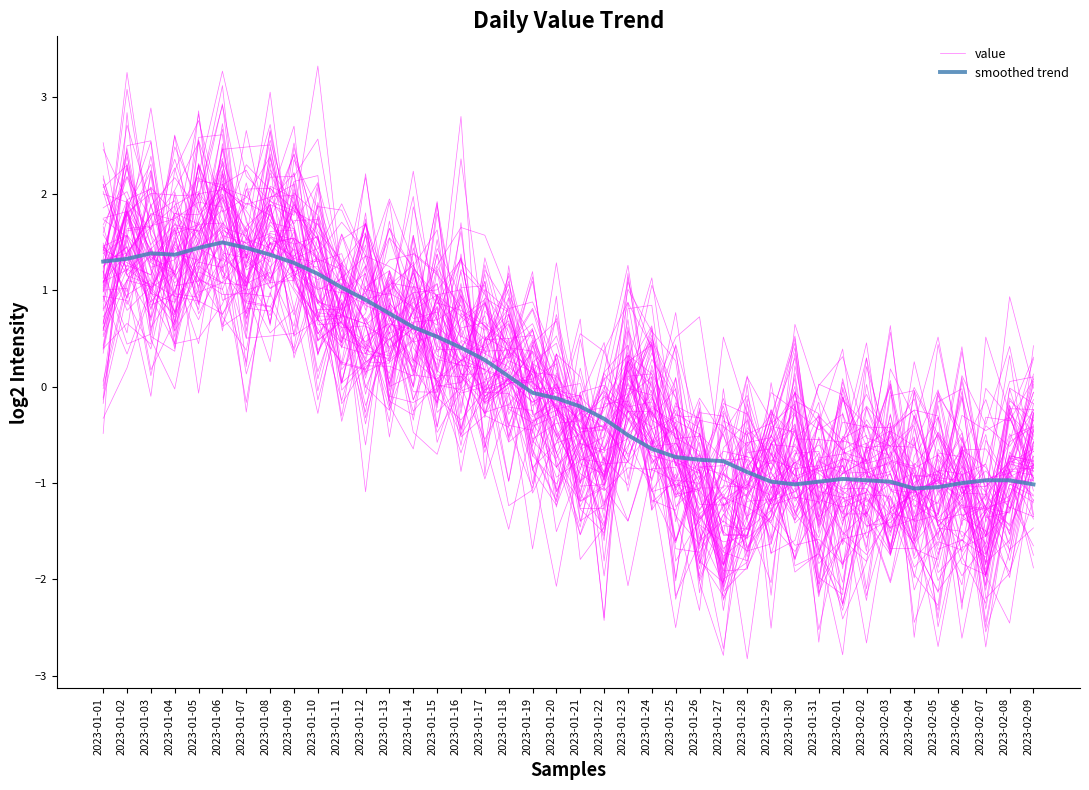

What is the label of the 5th point from the left?

2023-01-05